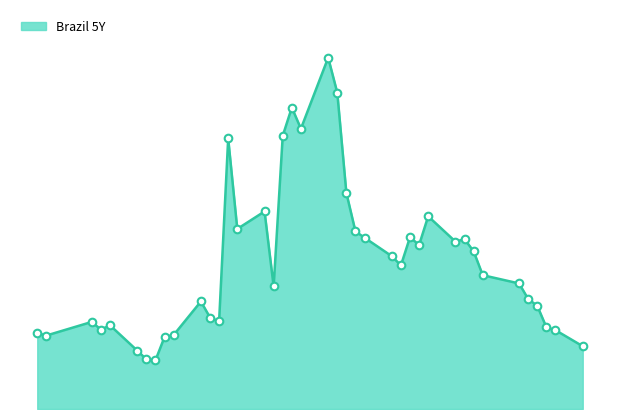

Between 2020-03-05 and 2020-03-25, which is larger?

2020-03-25